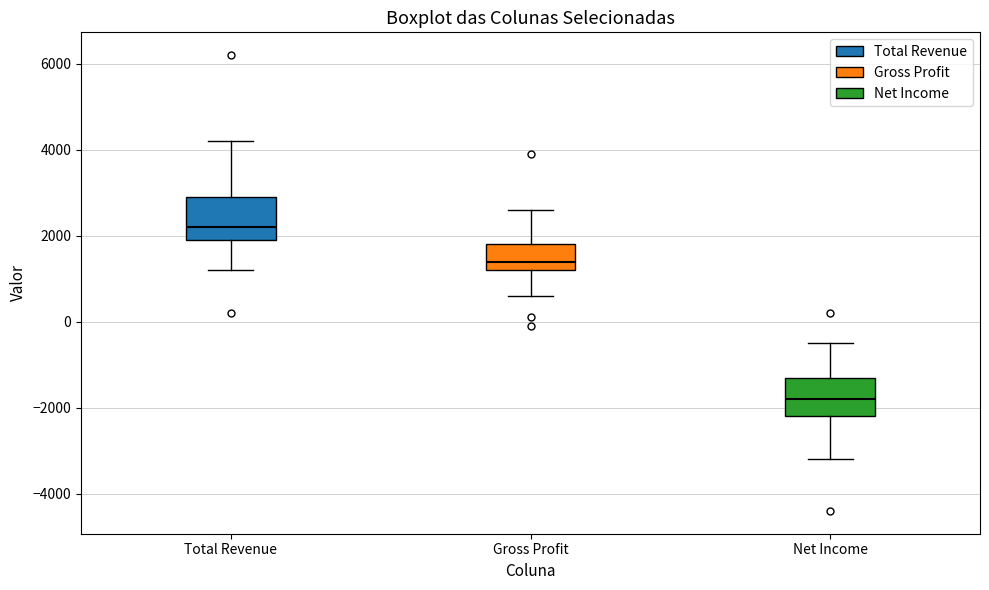

Which box has the lowest median line?

Net Income